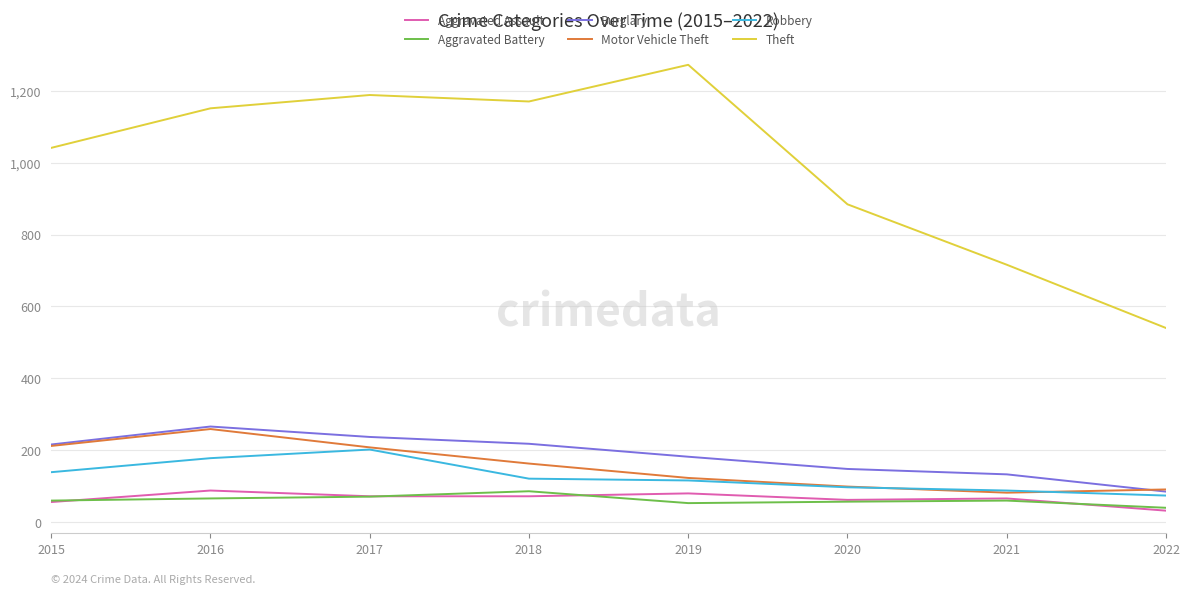

The Motor Vehicle Theft series shows 129 at 2021. True or false?

False